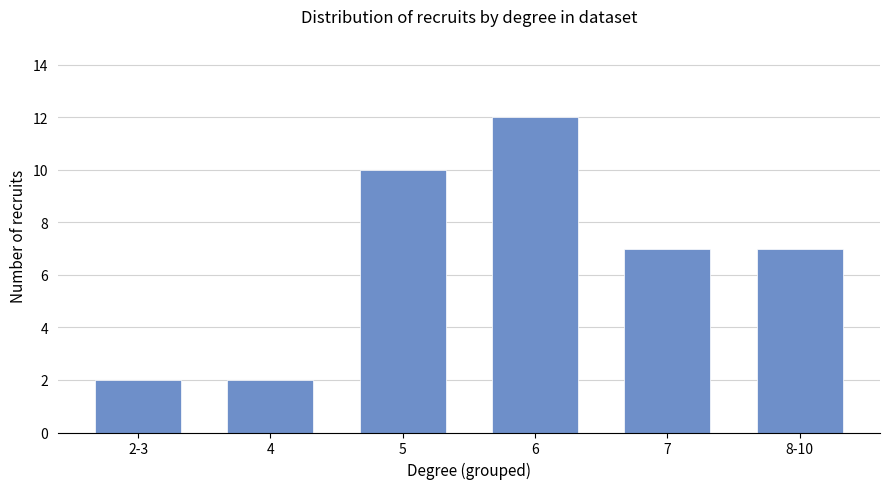

What is the label of the 3rd bar from the right?

6